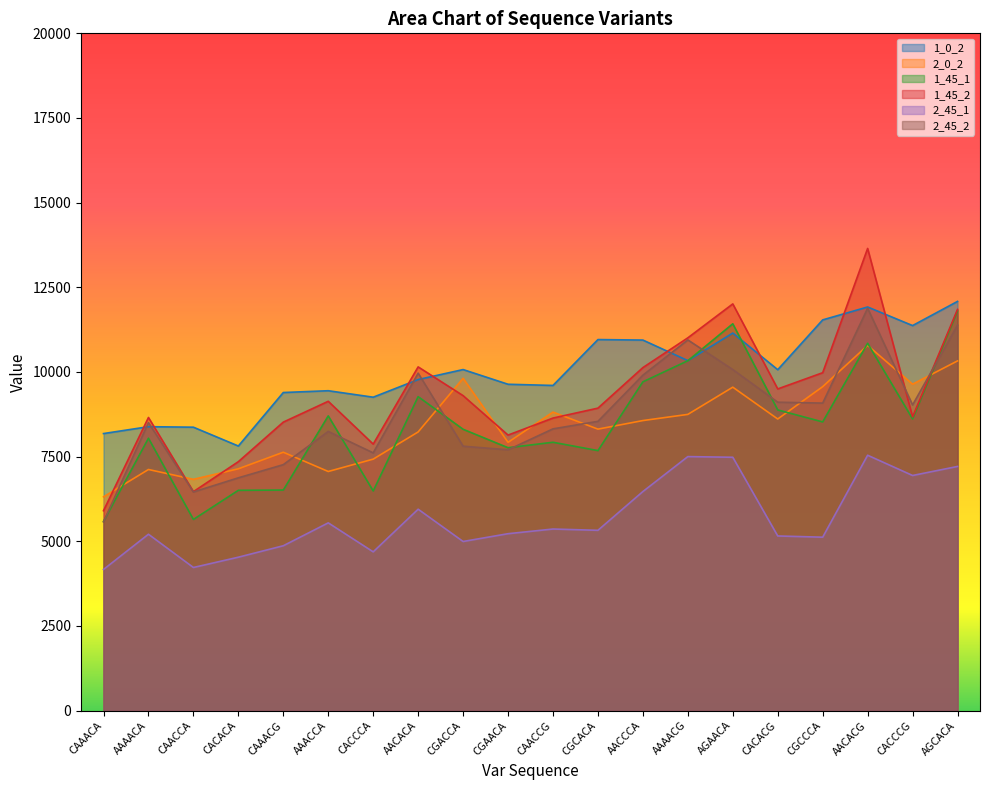

What are all the series names shown in the legend?

1_0_2, 2_0_2, 1_45_1, 1_45_2, 2_45_1, 2_45_2